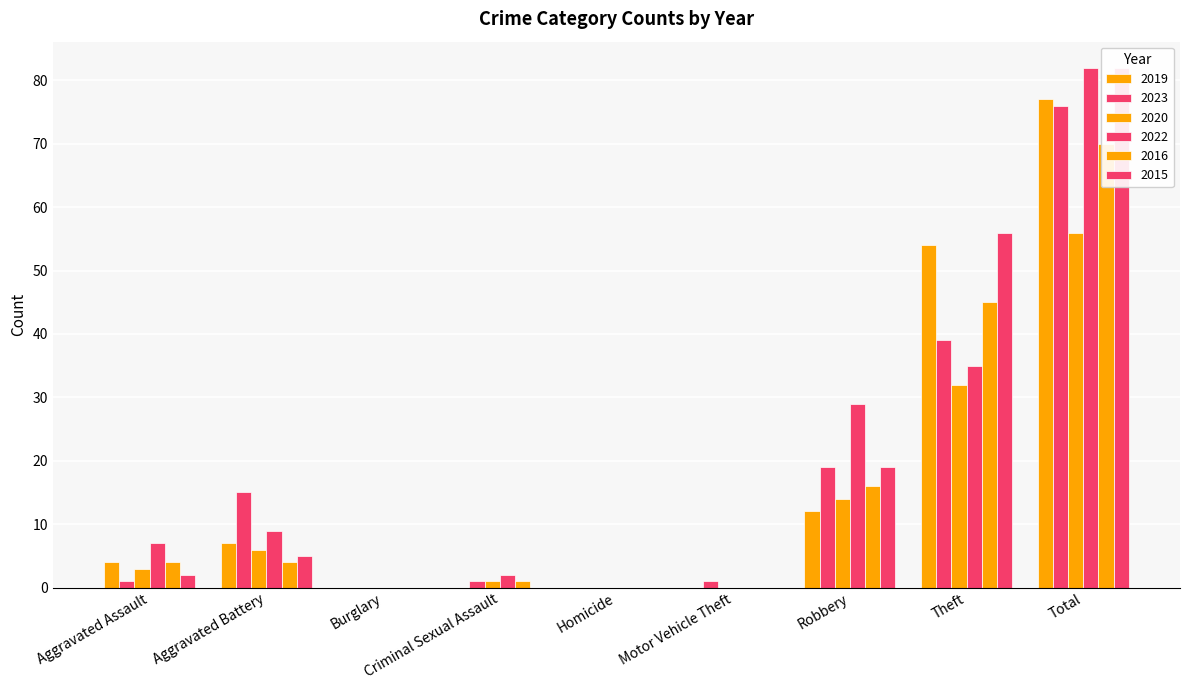

True or false: 2020 has a value of 0 at Motor Vehicle Theft.

True